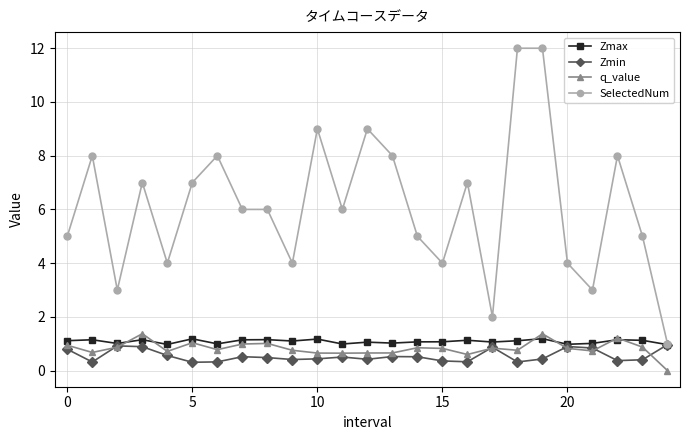

How many distinct data groups are displayed?

4